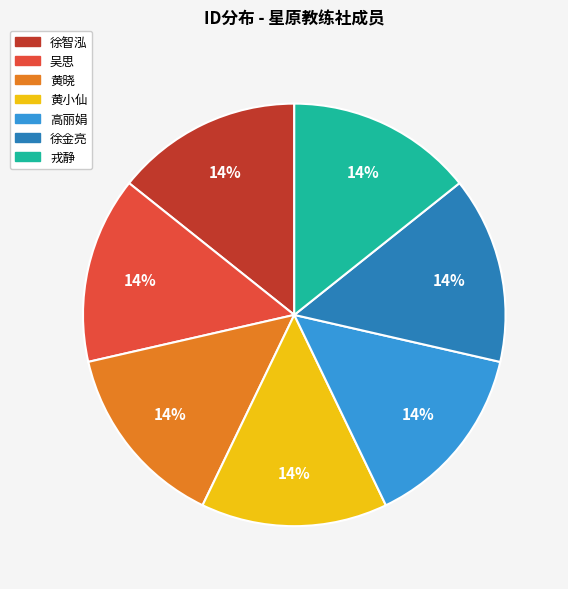

Is it true that 吴思 is 22% of the pie?

False